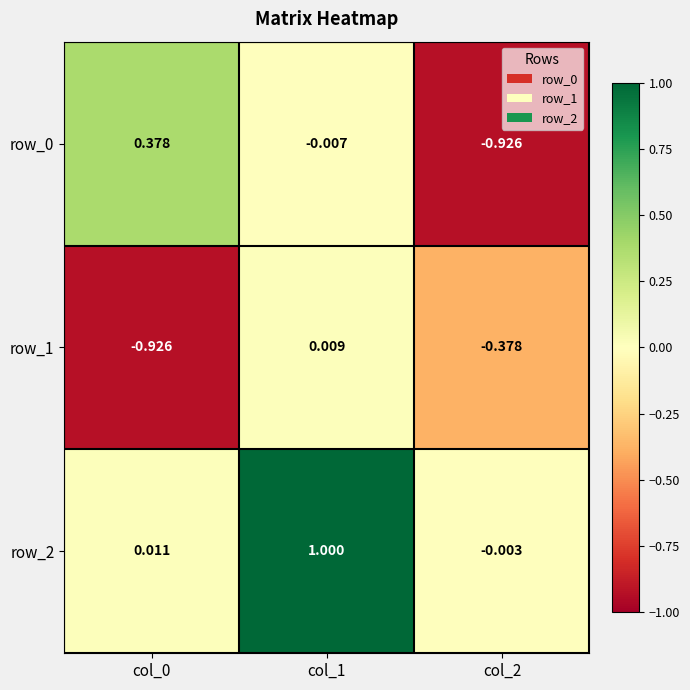

Is the value of row_0 at col_2 greater than the value of row_2 at col_2?

No